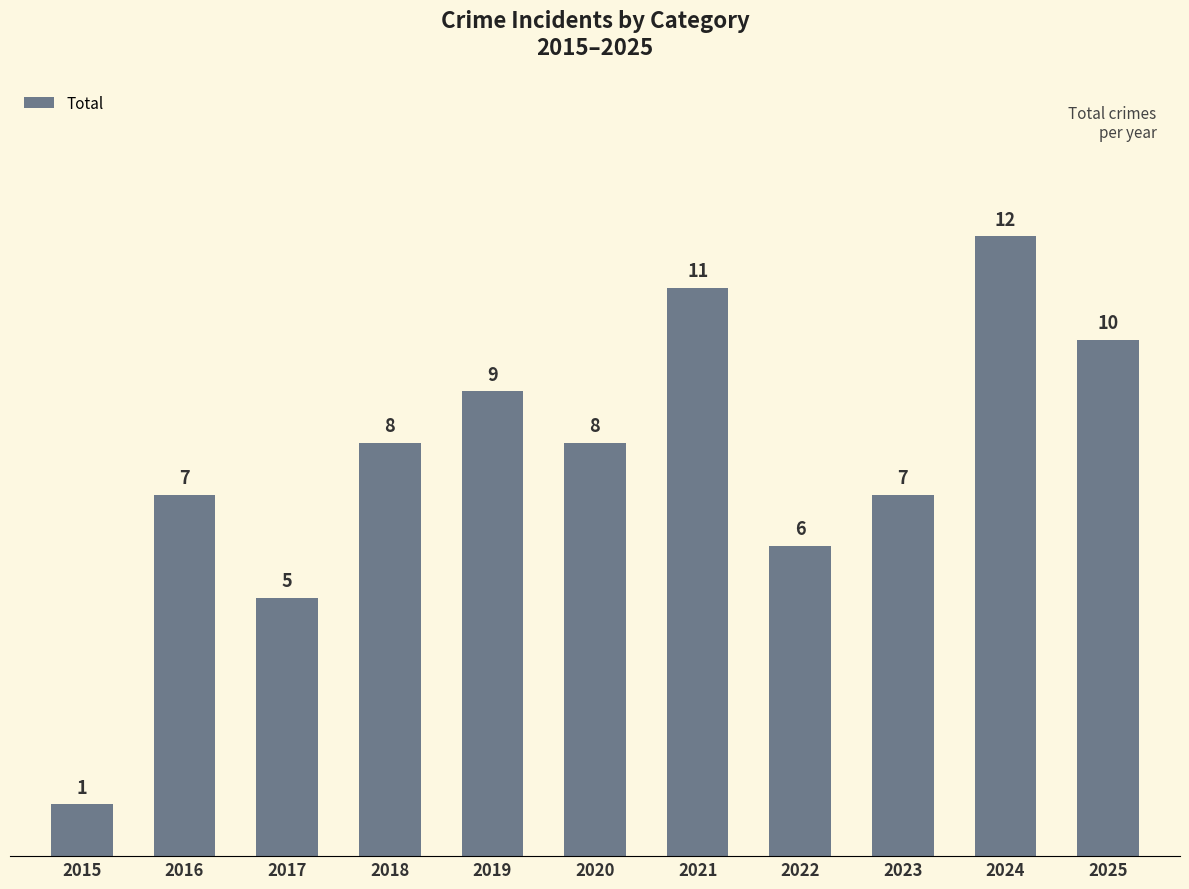

Read the value at 2019, to the nearest 10.

10